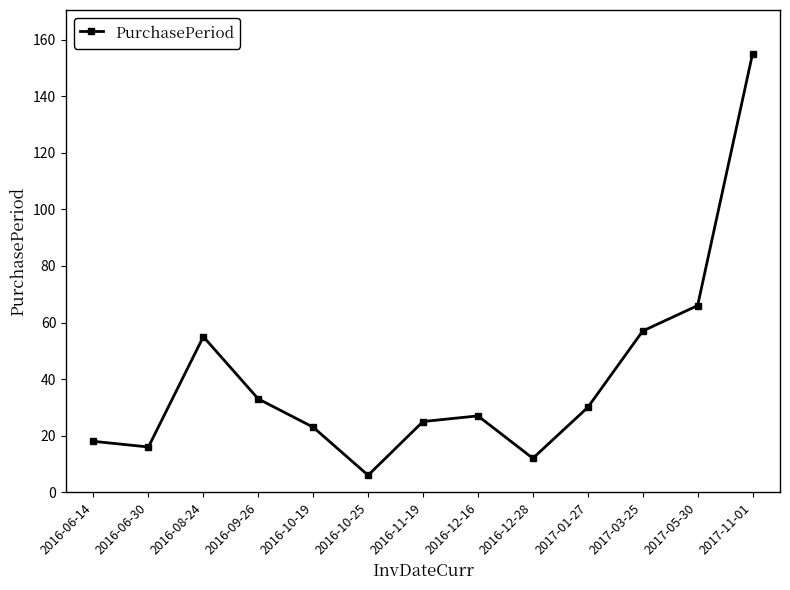

Reading right to left, extract all data points from this chart.

2017-11-01=155	2017-05-30=66	2017-03-25=57	2017-01-27=30	2016-12-28=12	2016-12-16=27	2016-11-19=25	2016-10-25=6	2016-10-19=23	2016-09-26=33	2016-08-24=55	2016-06-30=16	2016-06-14=18